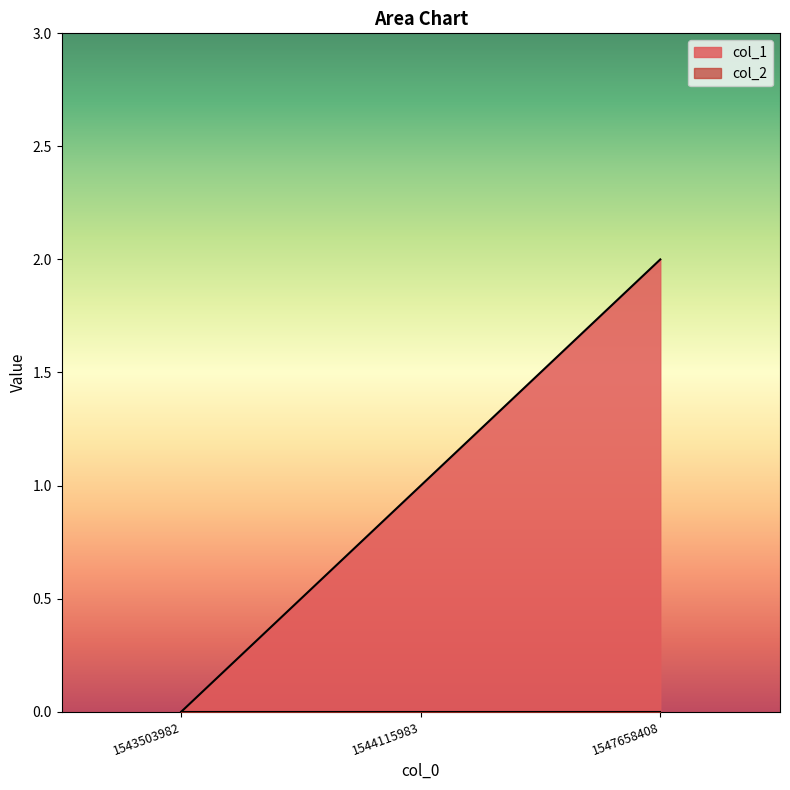

How many series are shown in this chart?

2